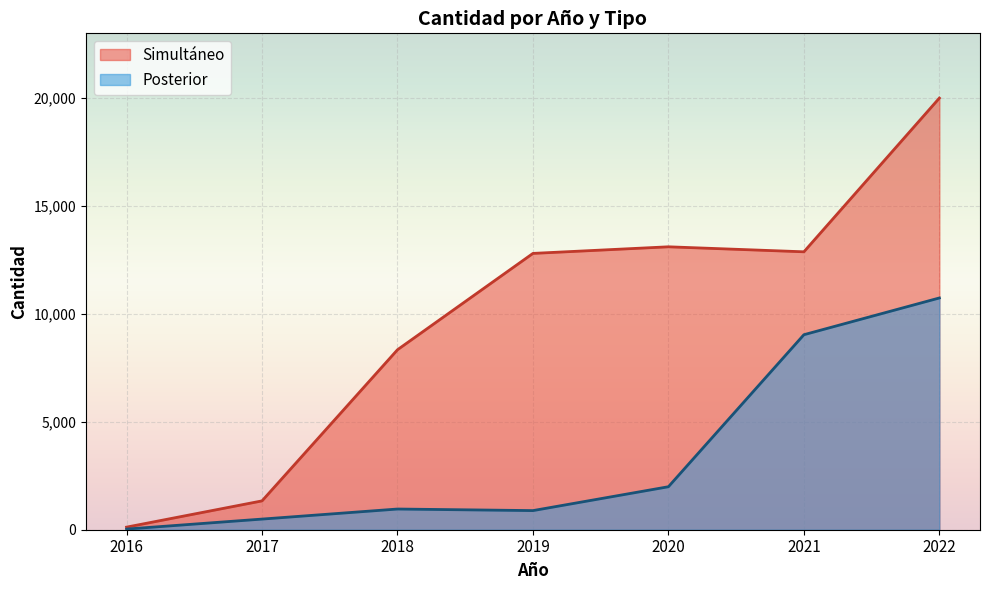

What are all the series names shown in the legend?

Simultáneo, Posterior